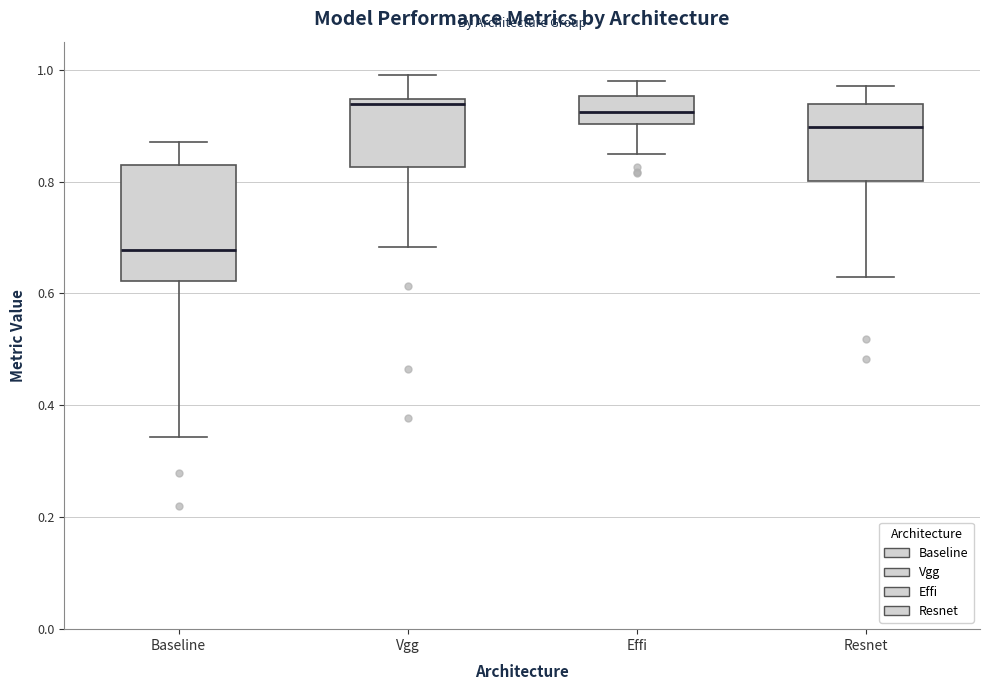

Reading left to right, transcribe this box plot: for each box, give where its median line is, the range the box spans, and where its two whiskers end, as read against the y-axis. The values are not printed on the chart, so give them approximately, as read against the axis.

Baseline: median 0.68, box 0.62 to 0.82, whiskers 0.34 to 0.88
Vgg: median 0.94 (just below the box's upper edge), box 0.82 to 0.94, whiskers 0.68 to 0.98
Effi: median 0.92, box 0.90 to 0.96, whiskers 0.84 to 0.98
Resnet: median 0.90, box 0.80 to 0.94, whiskers 0.62 to 0.98